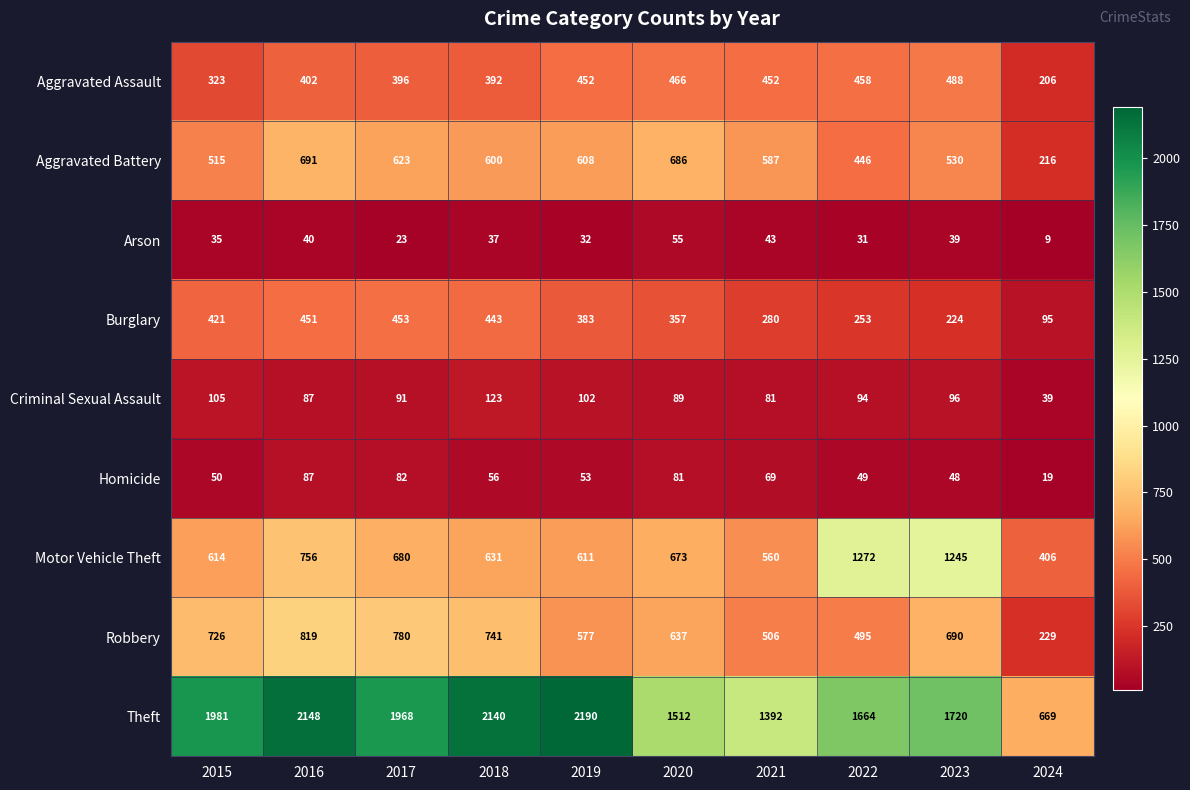

How many data points in Theft are less than 1968?

5